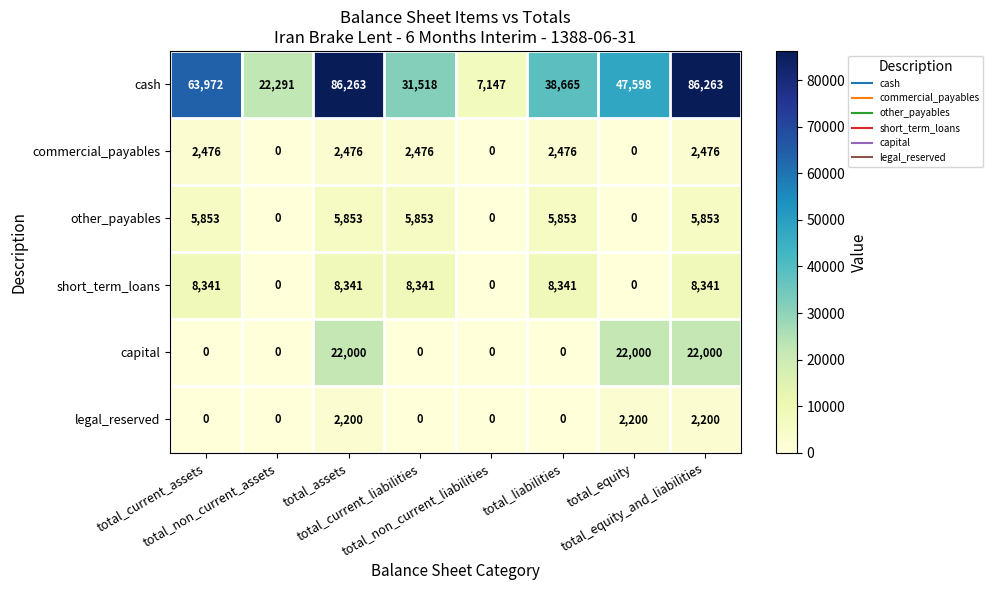

Which series has the largest total across all categories?

cash